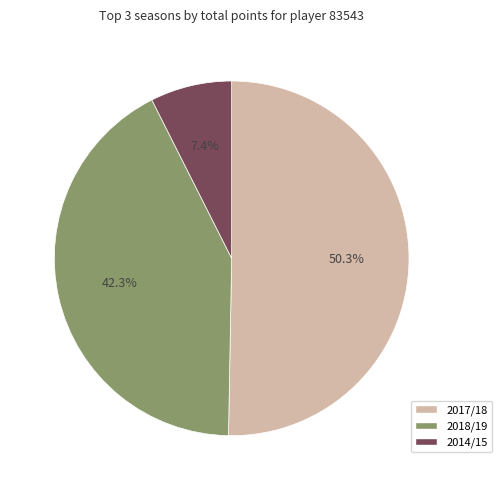

To the nearest percent, what is the difference between the 2017/18 and 2014/15 slice percentages?

43%